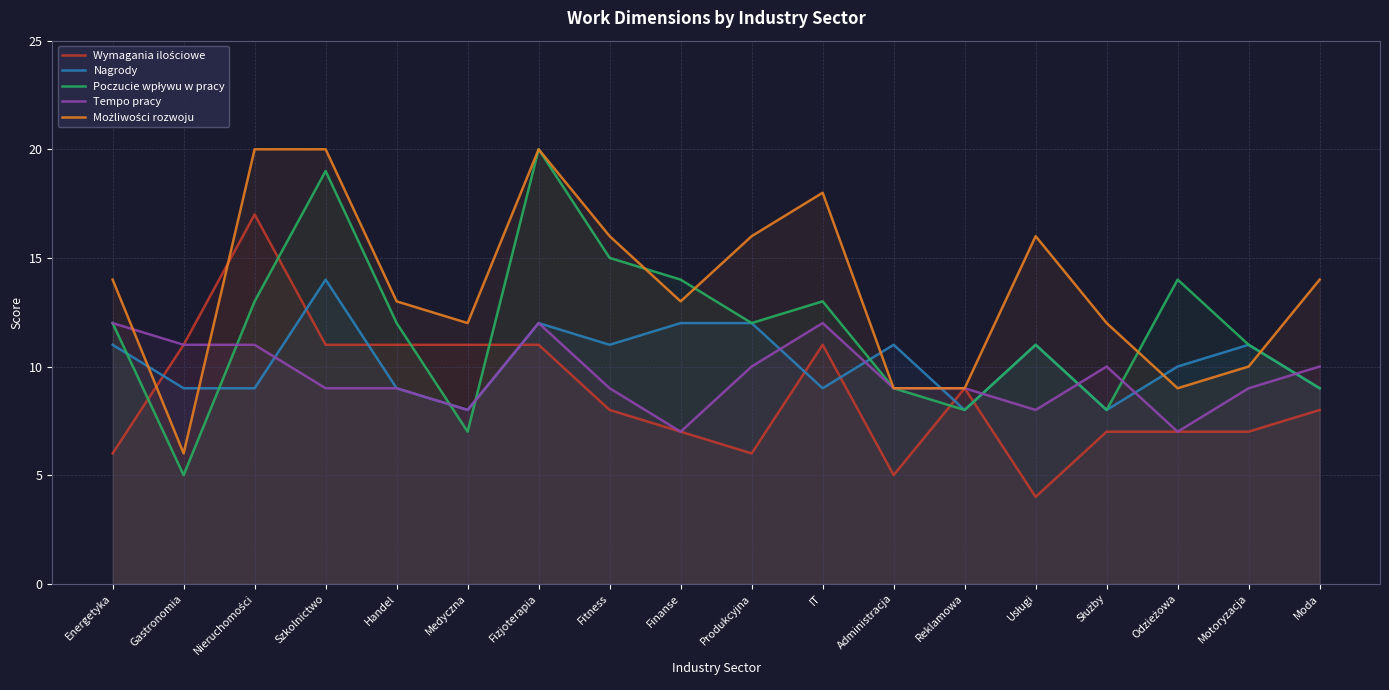

At which category is the sum across all series the highest?

Fizjoterapia